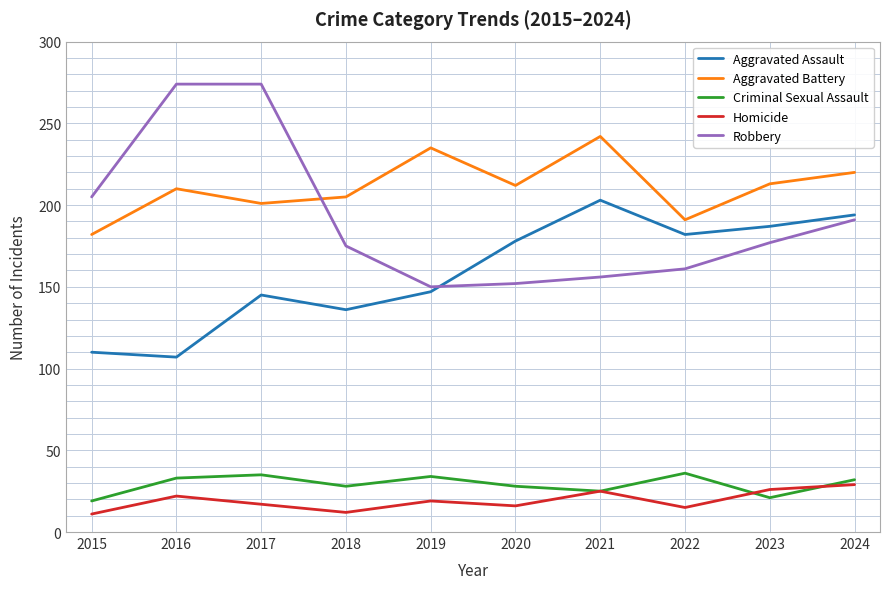

Which series has the largest total across all categories?

Aggravated Battery